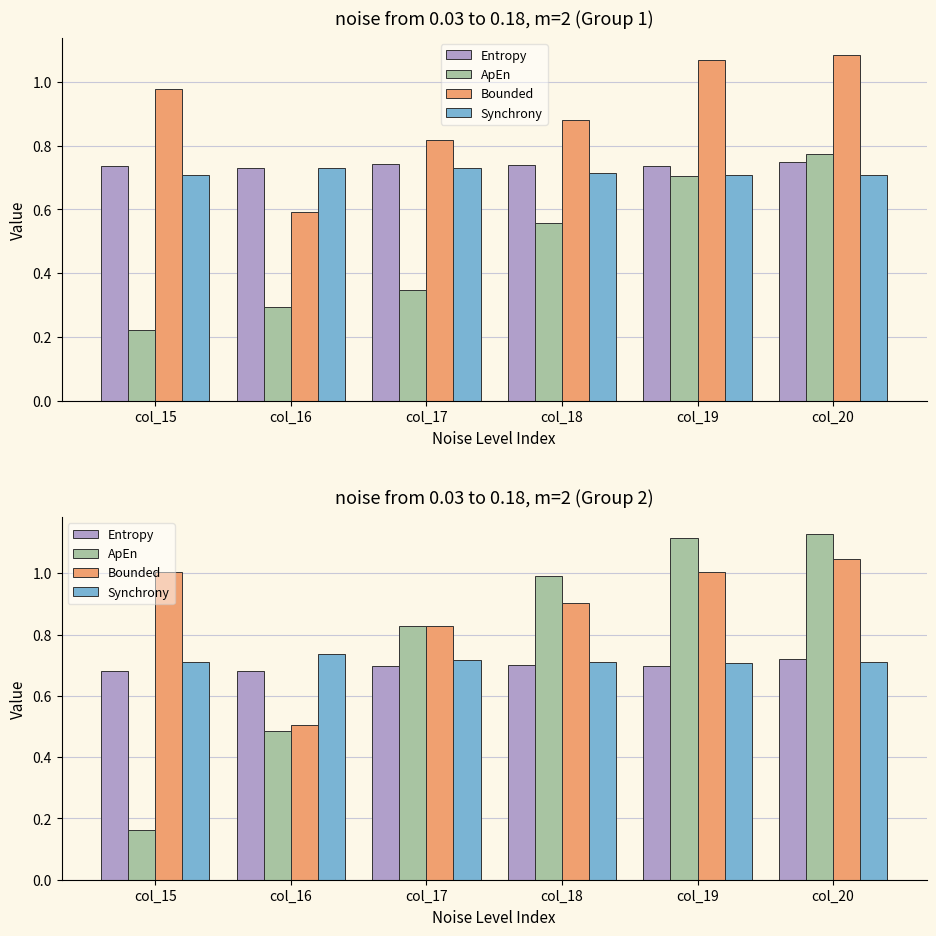

How many bars are there in each group?

4